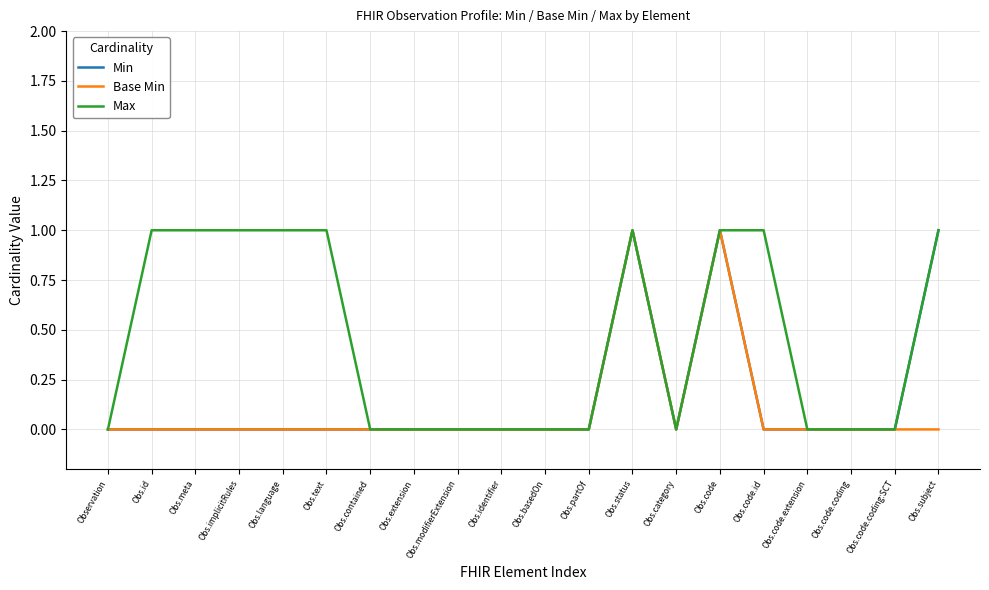

Which series has the largest total across all categories?

Max